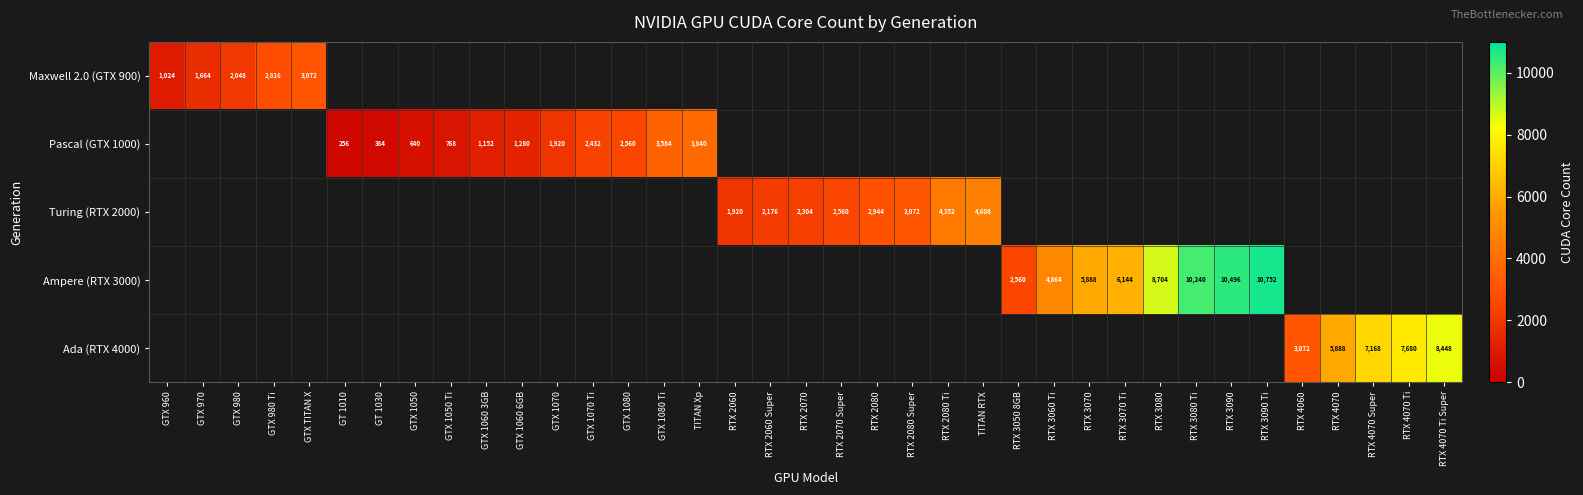

The Turing (RTX 2000) series shows 665 at RTX 2060 Super. True or false?

False